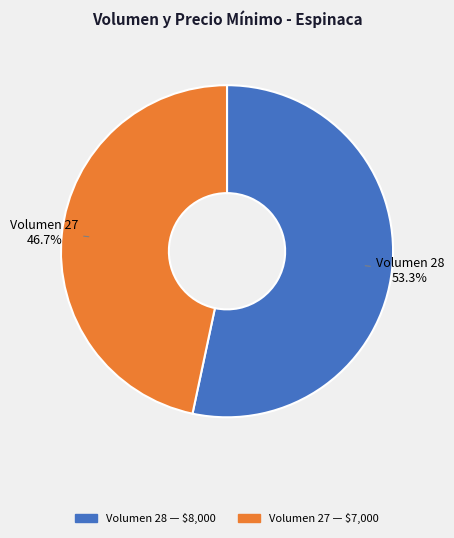

Is there a majority slice in this chart?

Yes